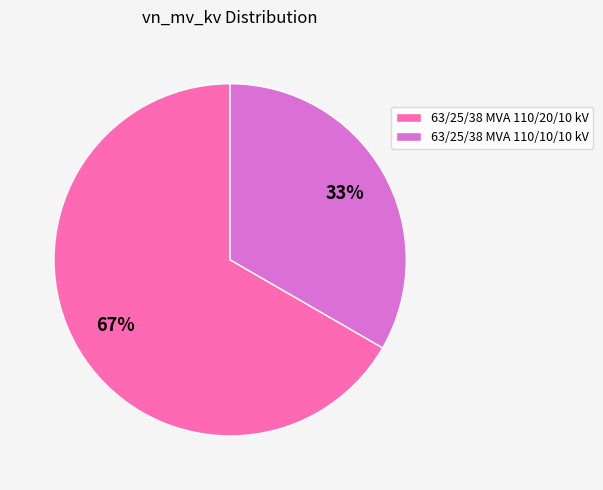

Combined, do 63/25/38 MVA 110/20/10 kV and 63/25/38 MVA 110/10/10 kV account for over 50%?

Yes